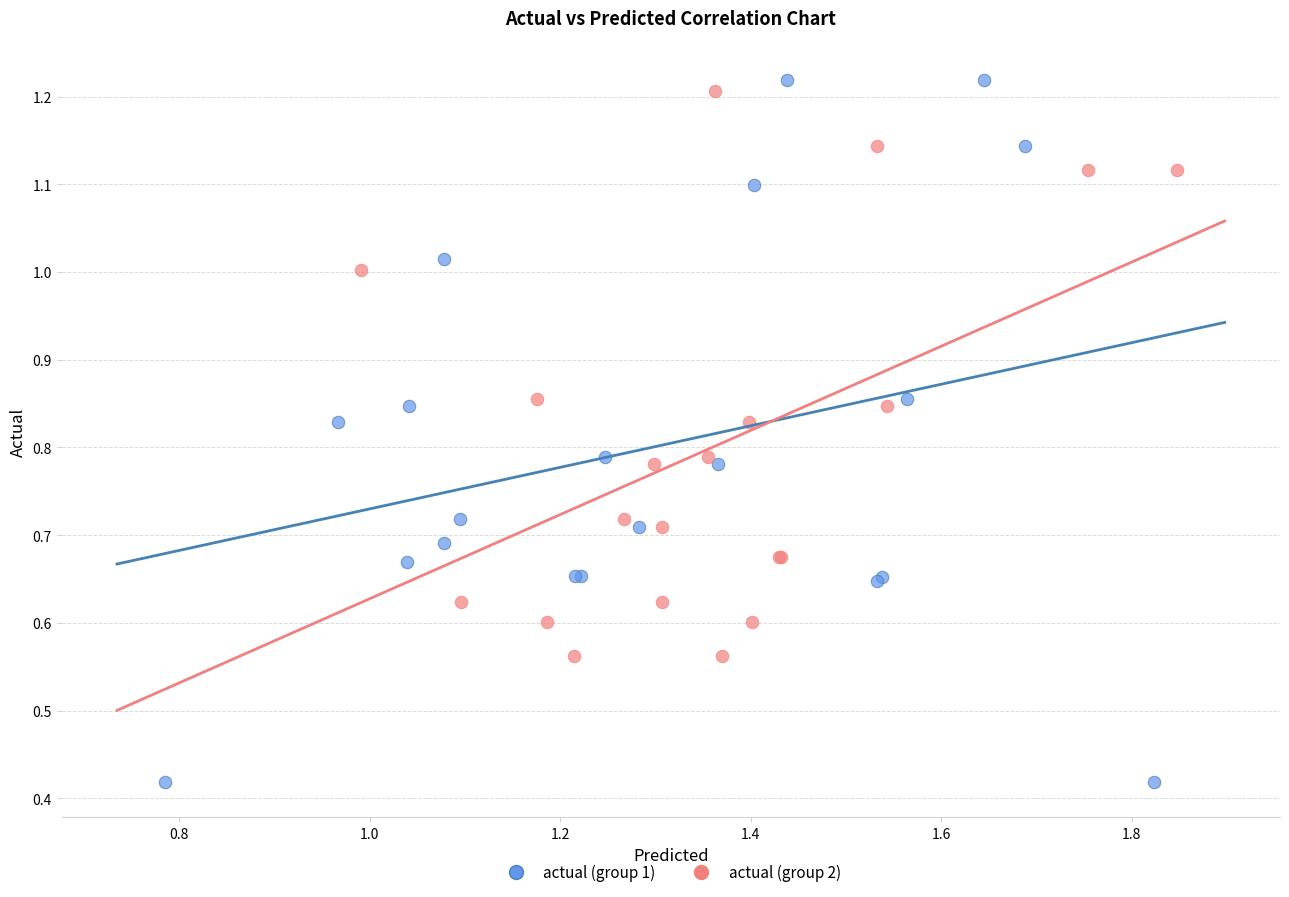

Which series has the widest spread of Y values?

actual (group 1)